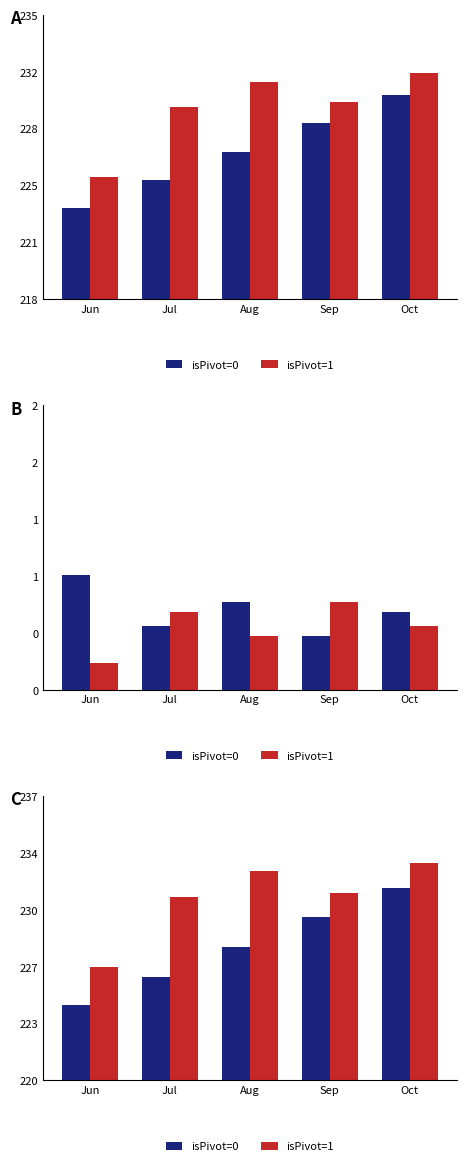

What is the value of the isPivot=1 bar at the 1st from the left?

226.8